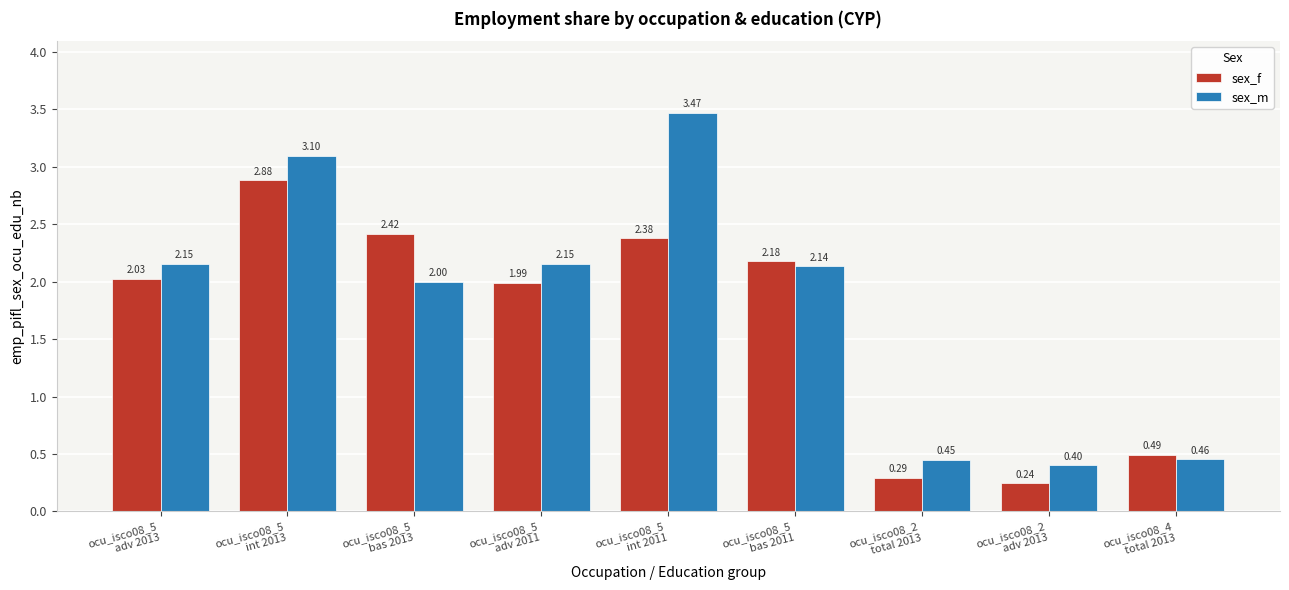

Does the chart contain stacked bars?

No